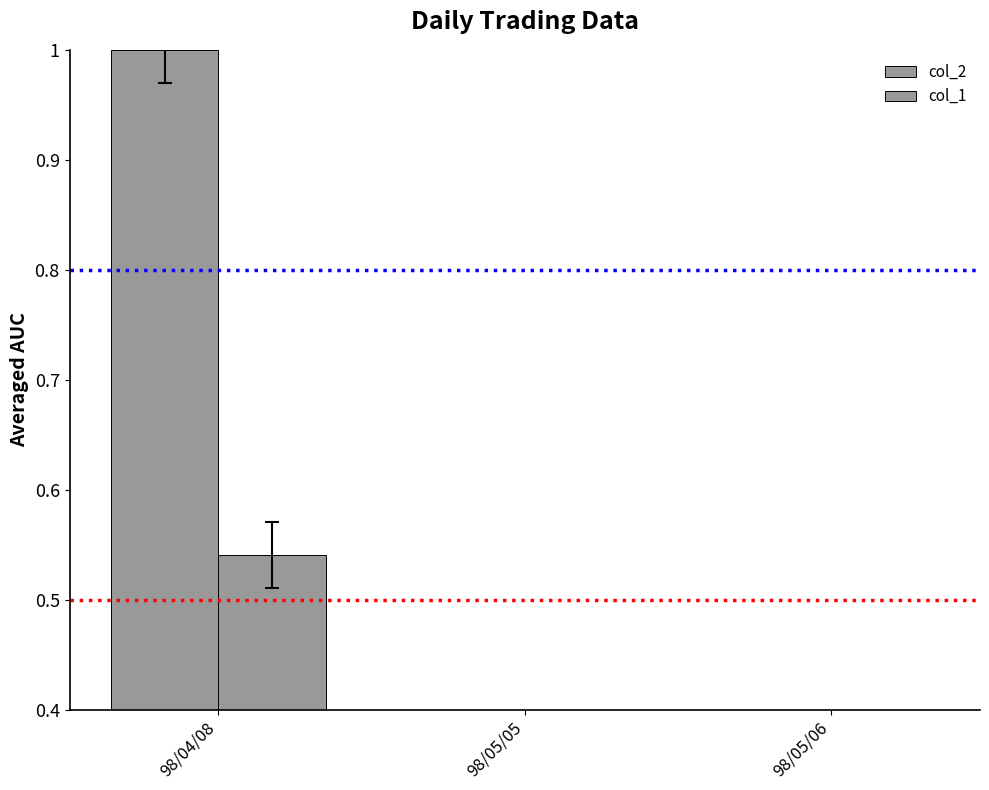

At how many categories does at least one series exceed 0?

3